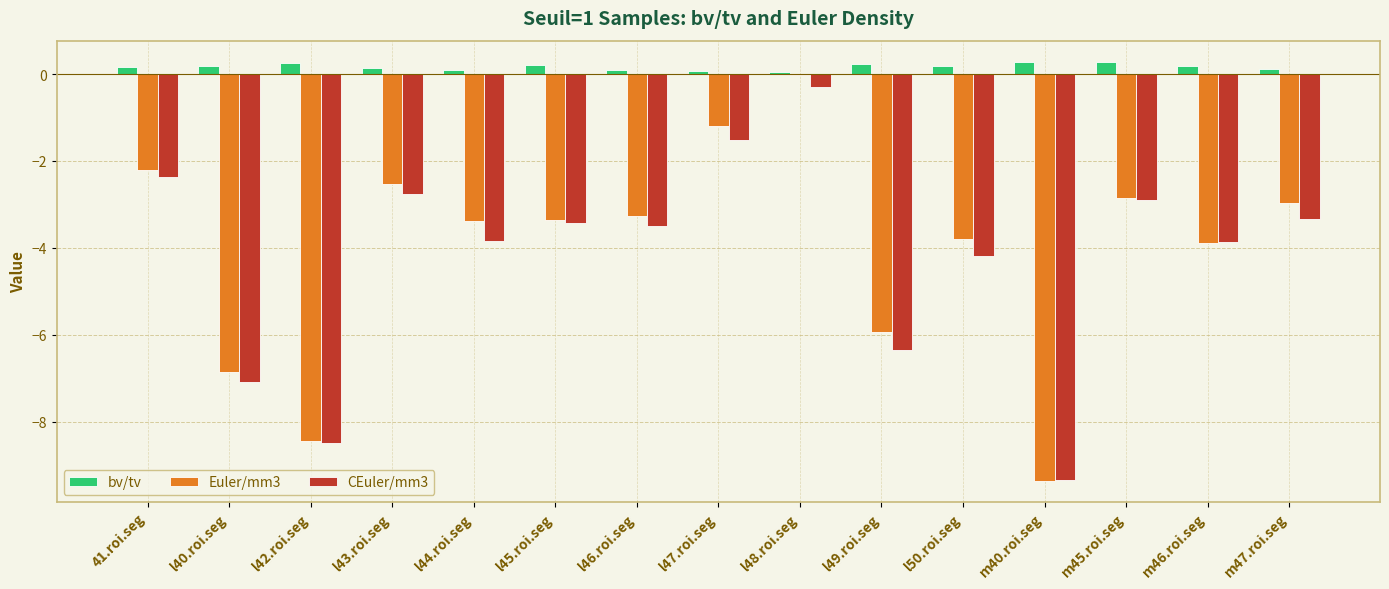

How many categories are shown in the chart?

15